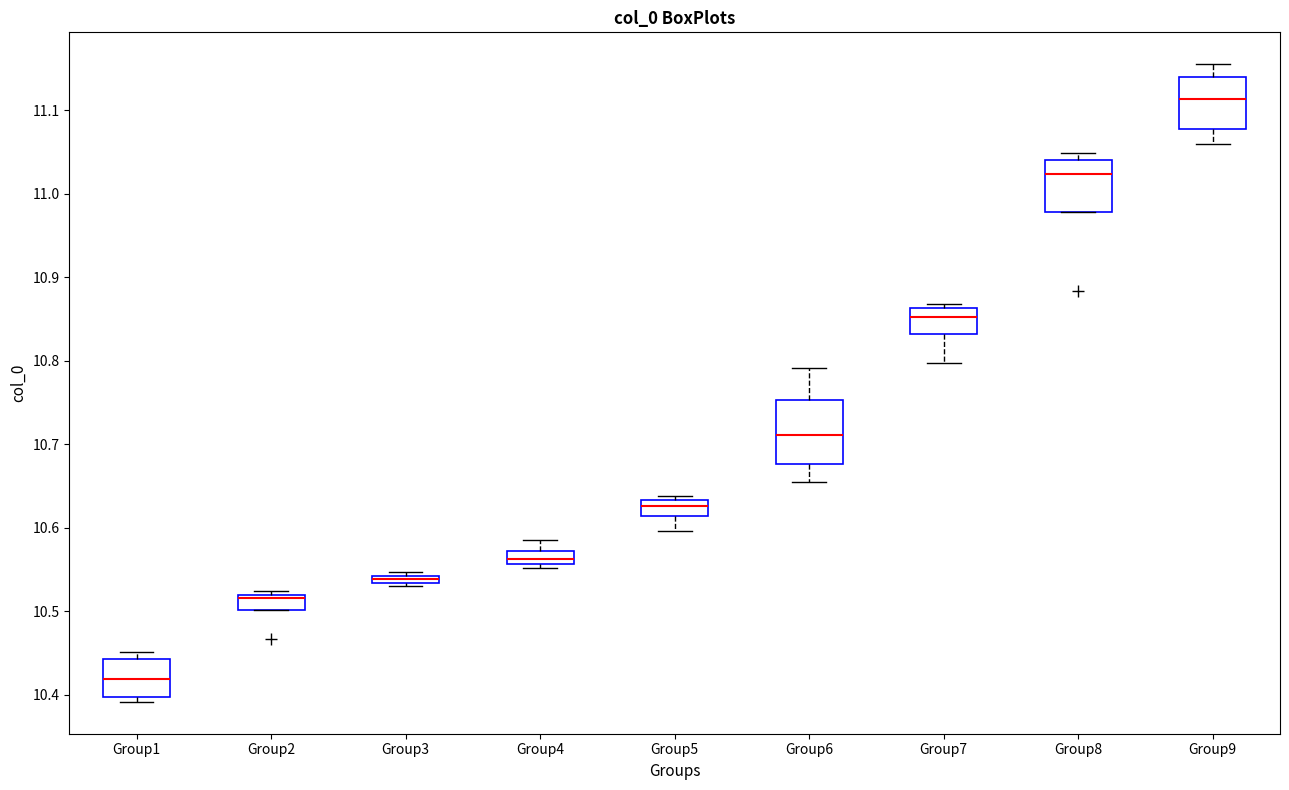

Comparing the boxes themselves (not the whiskers), which one is the tallest?

Group6